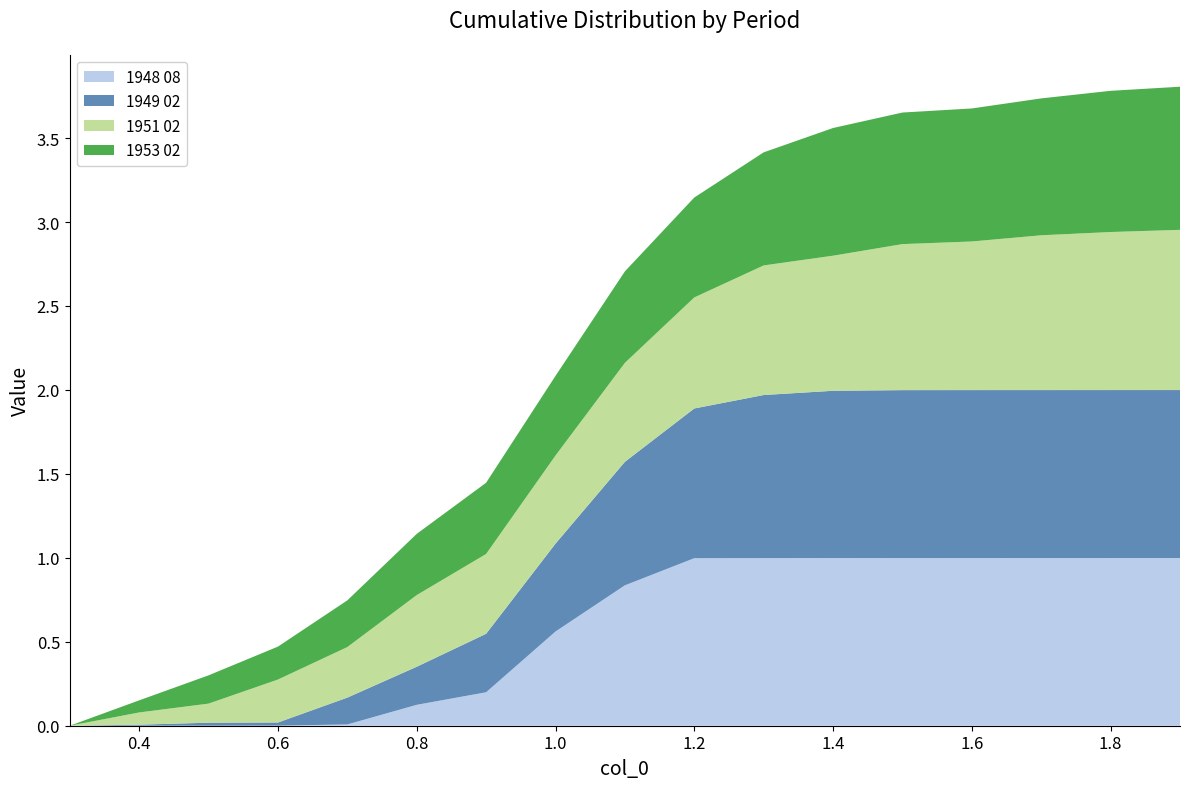

Reading left to right, what are all the values shown in this chart?

1948 08: 0.0	0.0	0.0	0.0	0.0	0.1	0.2	0.6	0.8	1.0	1.0	1.0	1.0	1.0	1.0	1.0	1.0
1949 02: 0.0	0.0	0.0	0.0	0.2	0.2	0.3	0.5	0.7	0.9	1.0	1.0	1.0	1.0	1.0	1.0	1.0
1951 02: 0.0	0.1	0.1	0.3	0.3	0.4	0.5	0.5	0.6	0.7	0.8	0.8	0.9	0.9	0.9	0.9	1.0
1953 02: 0.0	0.1	0.2	0.2	0.3	0.4	0.4	0.5	0.5	0.6	0.7	0.8	0.8	0.8	0.8	0.8	0.9